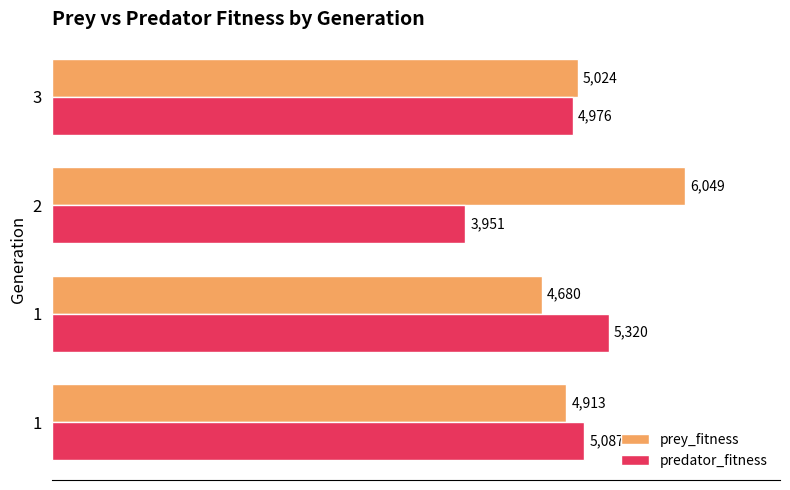

Which series has the largest total across all categories?

prey_fitness